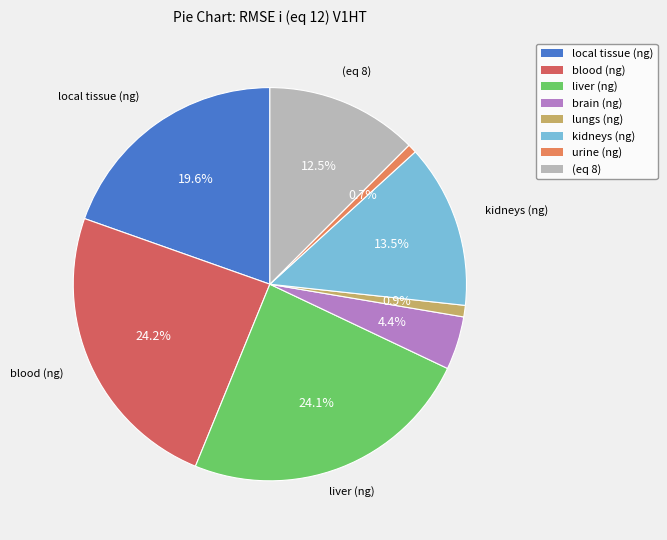

To the nearest percent, what is the average slice percentage?

12%